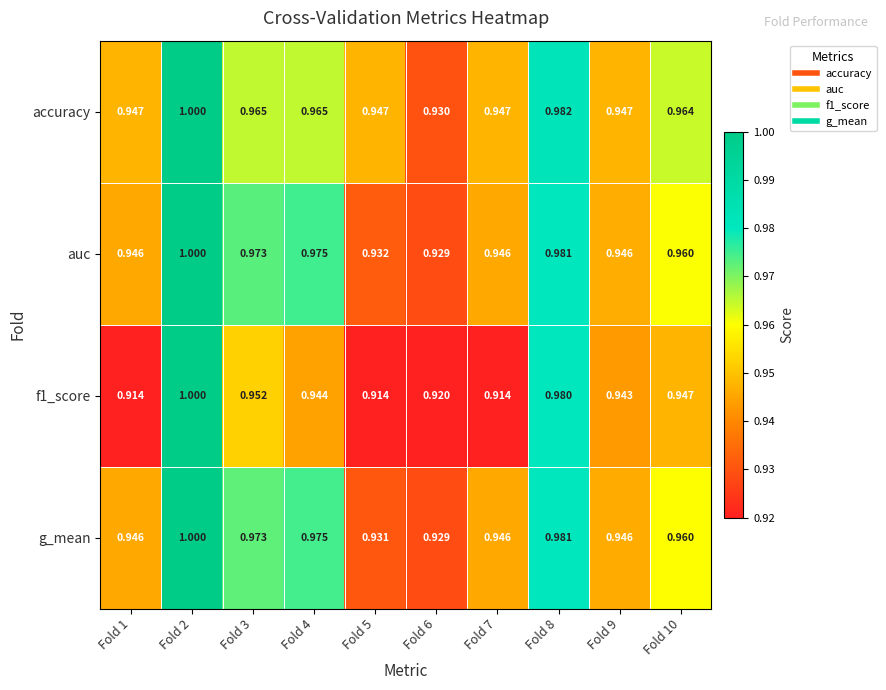

What is the total value across all series at Fold 7?

3.8